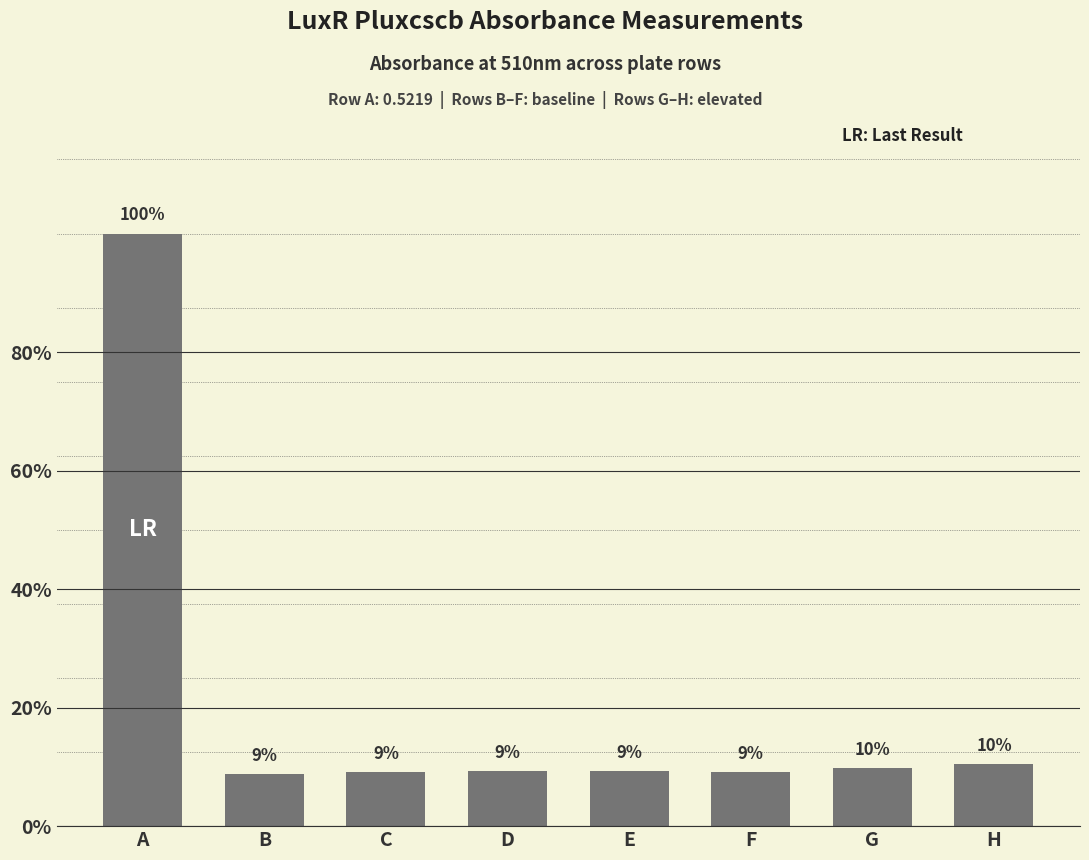

Are the bars horizontal?

No